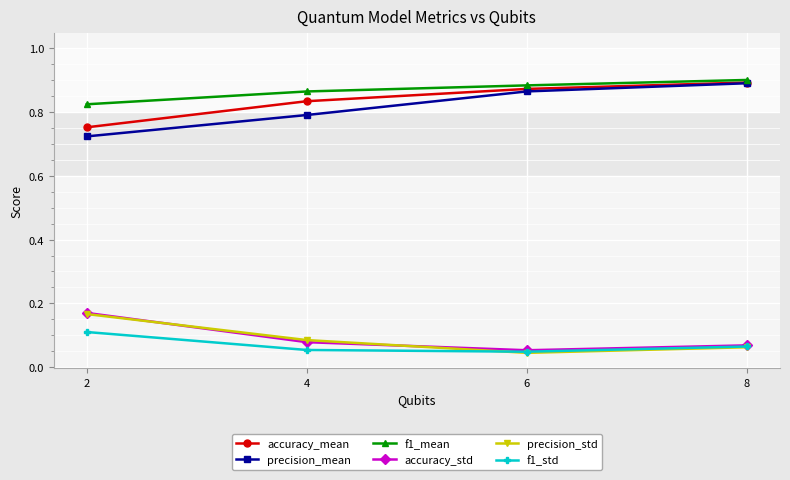

True or false: accuracy_mean and precision_std intersect in this chart.

False